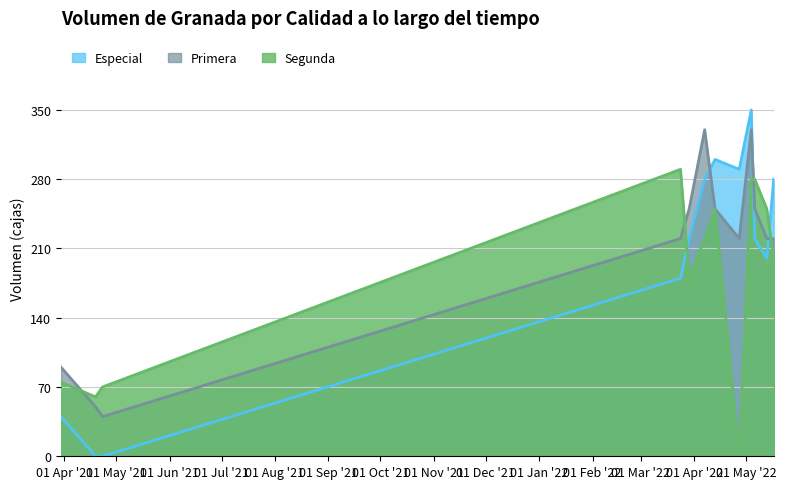

What are all the series names shown in the legend?

Especial, Primera, Segunda